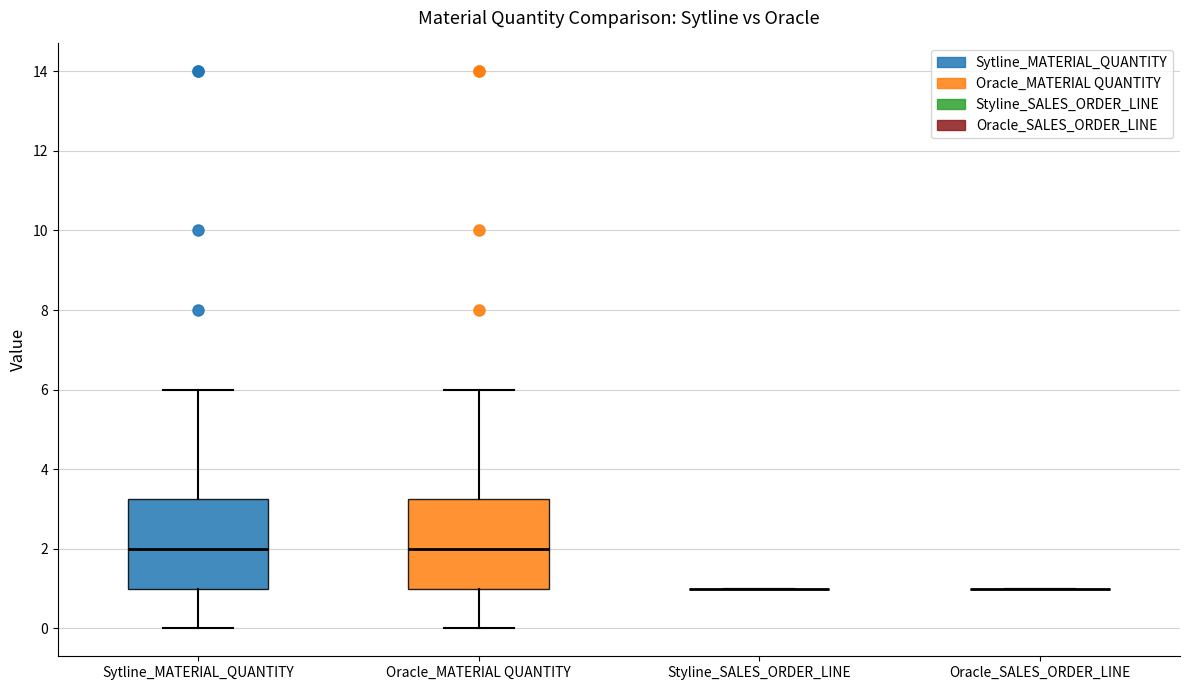

Reading left to right, read every box against the y-axis: the position of its median line, the range the box covers, and the ends of its whiskers. The values are not printed on the chart, so give them approximately, as read against the axis.

Sytline_MATERIAL_QUANTITY: median 2.0, box 1.0 to 3.2, whiskers 0.0 to 6.0
Oracle_MATERIAL QUANTITY: median 2.0, box 1.0 to 3.2, whiskers 0.0 to 6.0
Styline_SALES_ORDER_LINE: box collapsed to a line at 1.0, whiskers 1.0 to 1.0
Oracle_SALES_ORDER_LINE: box collapsed to a line at 1.0, whiskers 1.0 to 1.0